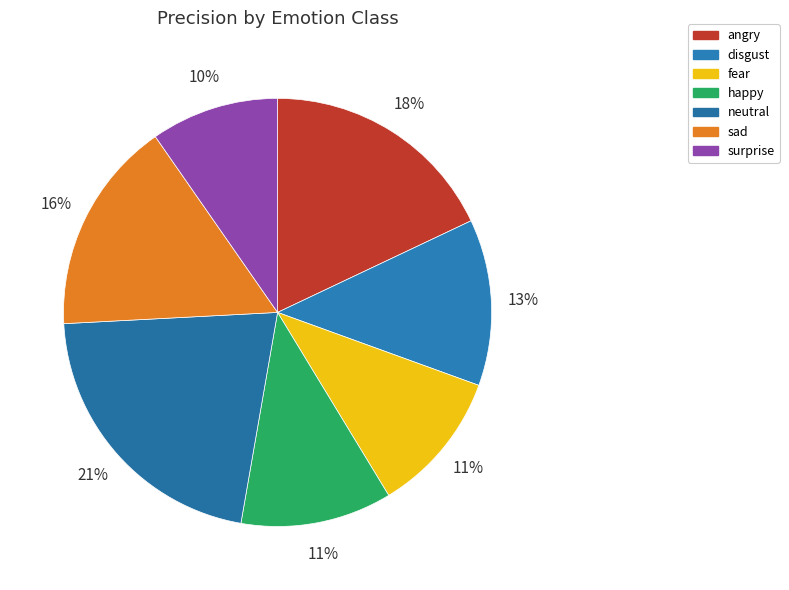

Is there any slice that represents more than half of the pie?

No